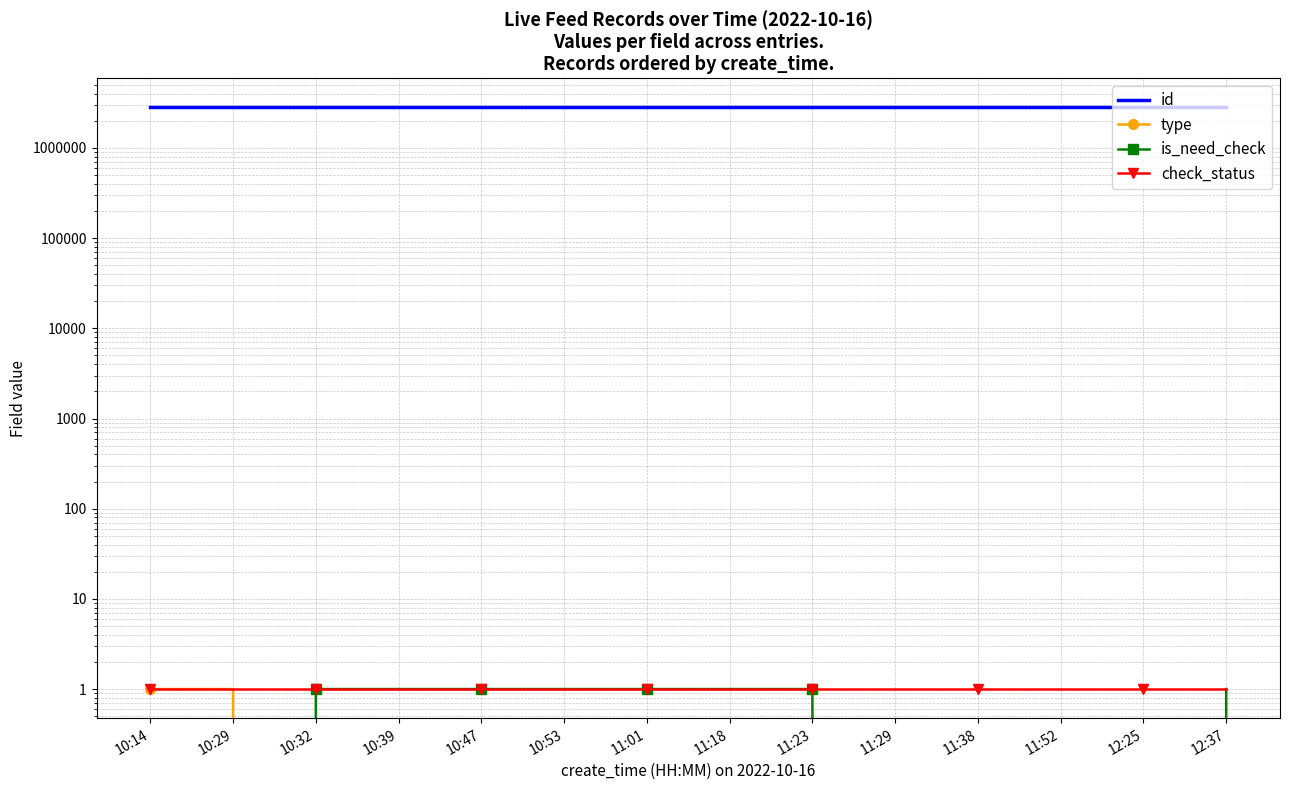

Reading left to right, list all the values displayed in this chart.

id: 10:14=2829719	10:29=2829718	10:32=2829715	10:39=2829714	10:47=2829713	10:53=2829712	11:01=2829711	11:18=2829710	11:23=2829709	11:29=2829708	11:38=2829707	11:52=2829706	12:25=2829705	12:37=2829704
type: 10:14=1	10:29=1	10:32=0	10:39=0	10:47=0	10:53=0	11:01=0	11:18=0	11:23=0	11:29=0	11:38=0	11:52=0	12:25=0	12:37=0
is_need_check: 10:14=0	10:29=0	10:32=1	10:39=1	10:47=1	10:53=1	11:01=1	11:18=1	11:23=1	11:29=0	11:38=0	11:52=0	12:25=0	12:37=1
check_status: 10:14=1	10:29=1	10:32=1	10:39=1	10:47=1	10:53=1	11:01=1	11:18=1	11:23=1	11:29=1	11:38=1	11:52=1	12:25=1	12:37=1